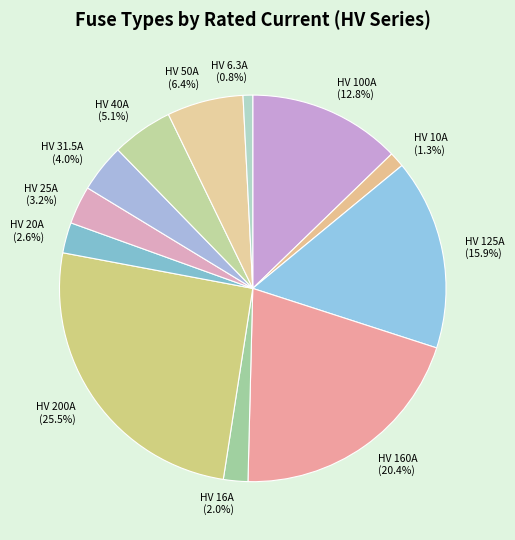

Combined, do HV 100A and HV 16A account for over 50%?

No